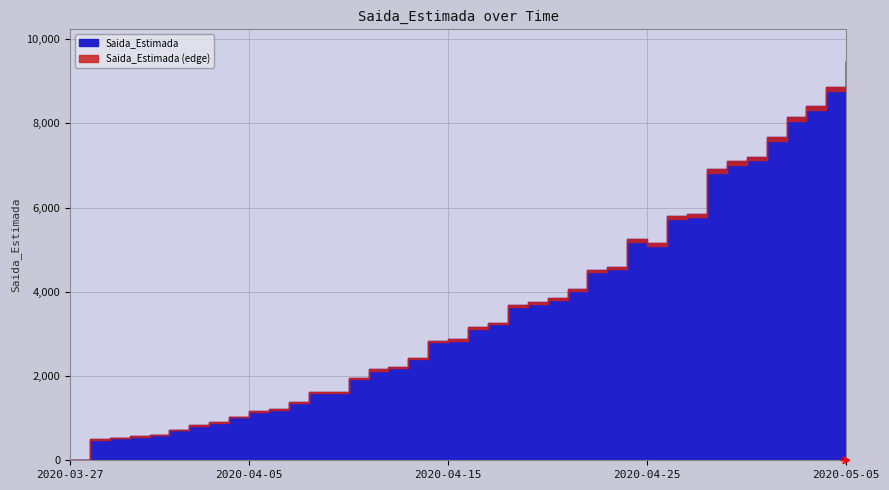

The value at 2020-04-21 is 4065. True or false?

True